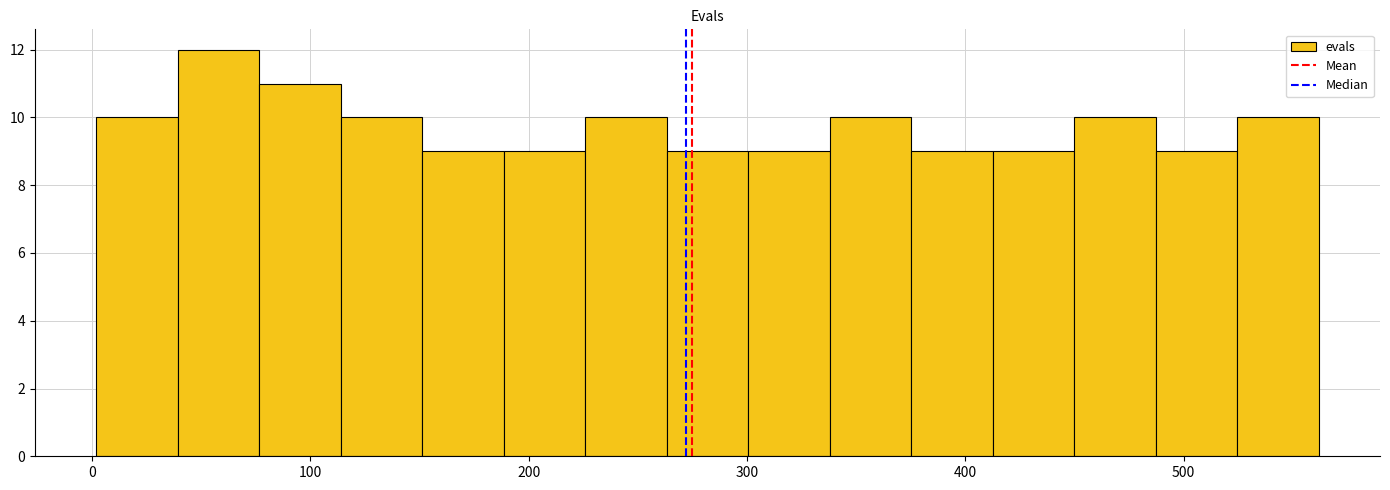

Around what value on the x-axis is the tallest bar? Give the approximate position of its centre, as read against the axis.

60